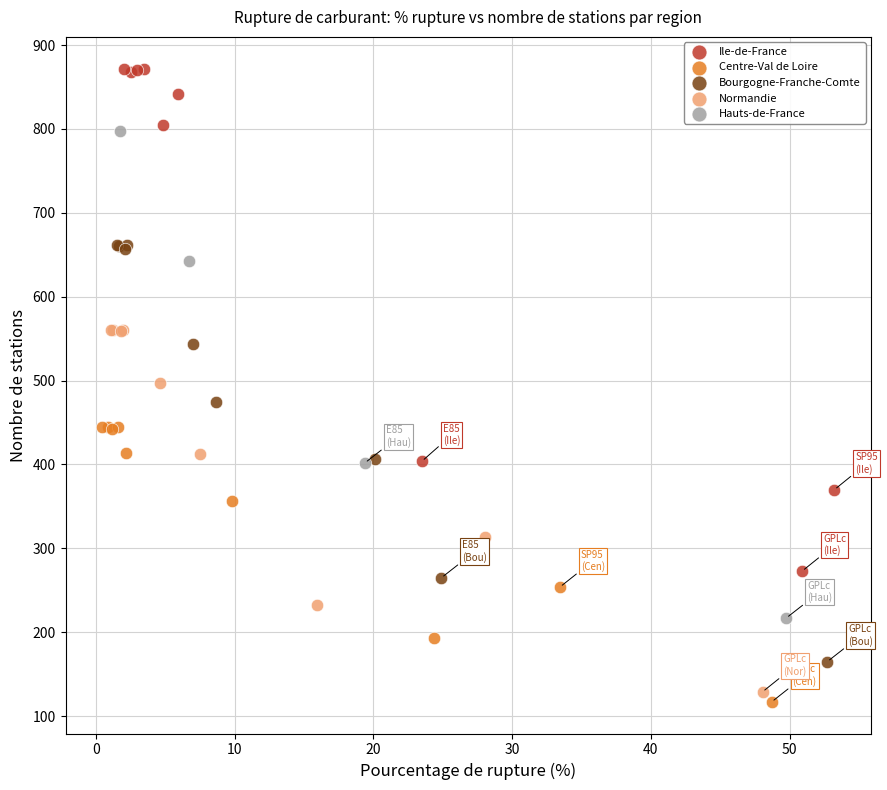

Which series has the widest spread of Y values?

Ile-de-France